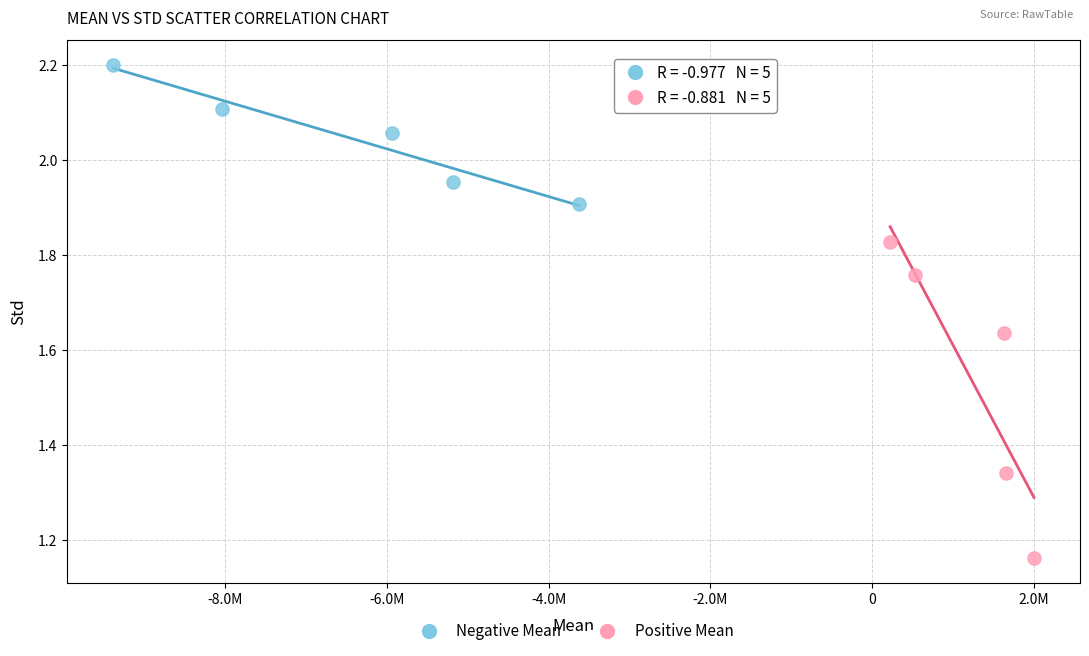

What are all the series names shown in the legend?

Negative Mean, Positive Mean